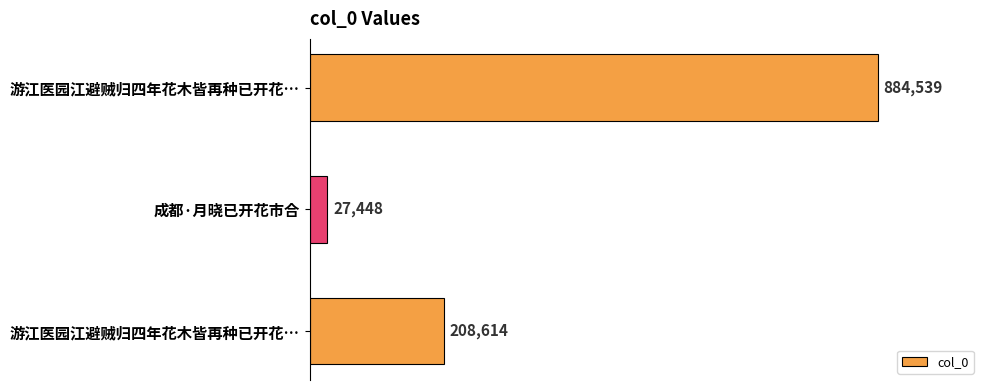

List the labels in order of value, largest first.

游江医园江避贼归四年花木皆再种已开花…, 游江医园江避贼归四年花木皆再种已开花…, 成都·月晓已开花市合